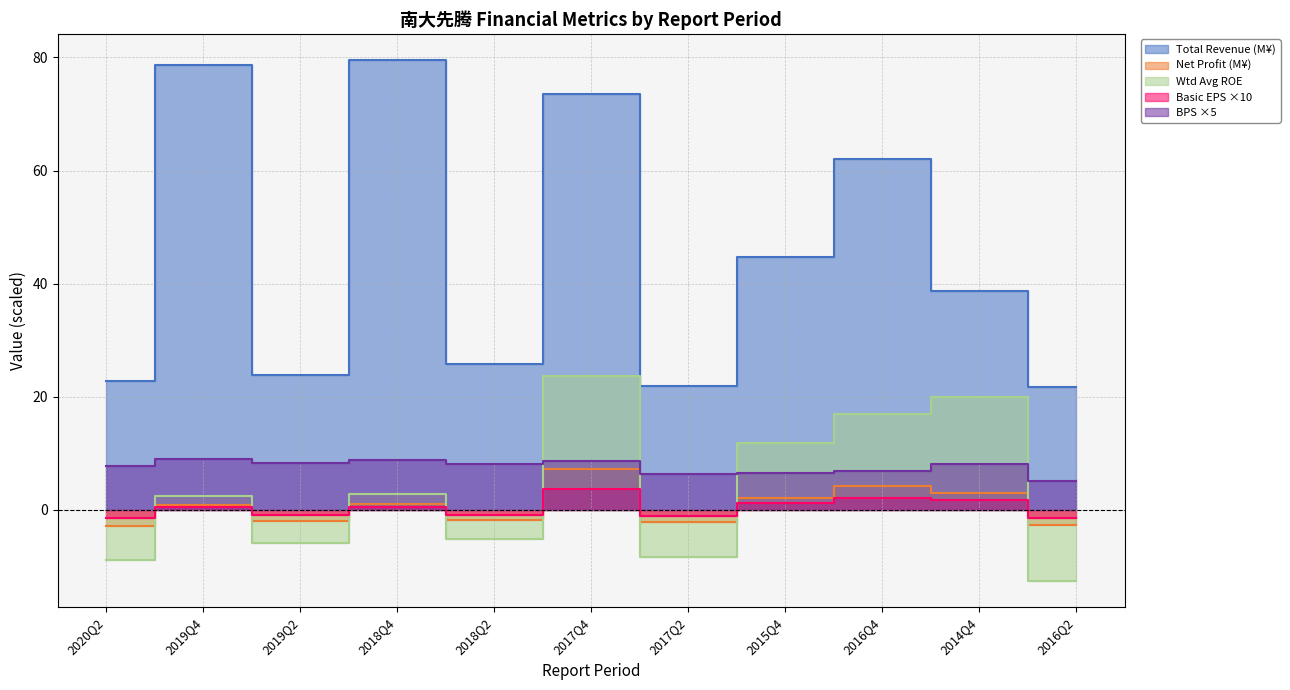

Where does the PARENT_NETPROFIT series first go above 0?

2019Q4